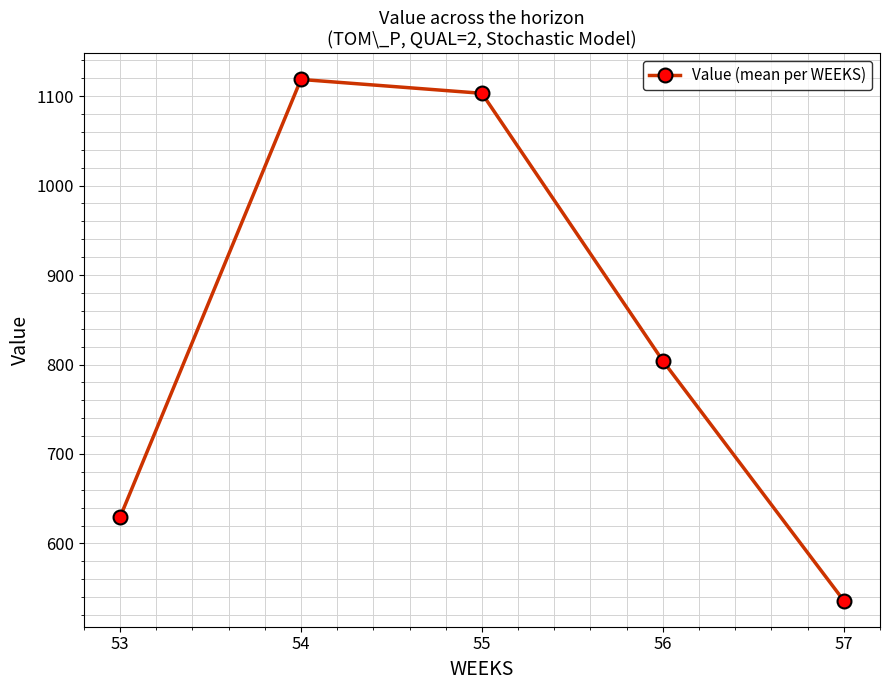

How many data points does each series have?

5